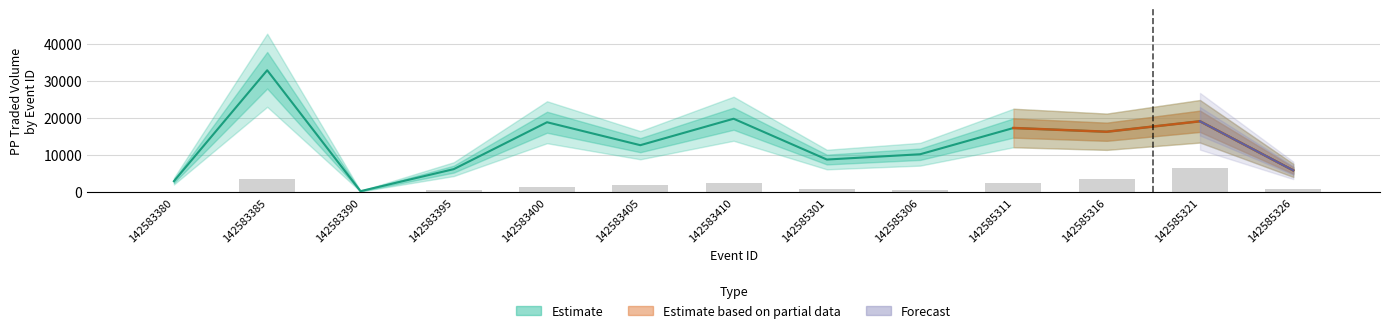

Where does the PPTRADEDVOL series first go above 12698?

142583385